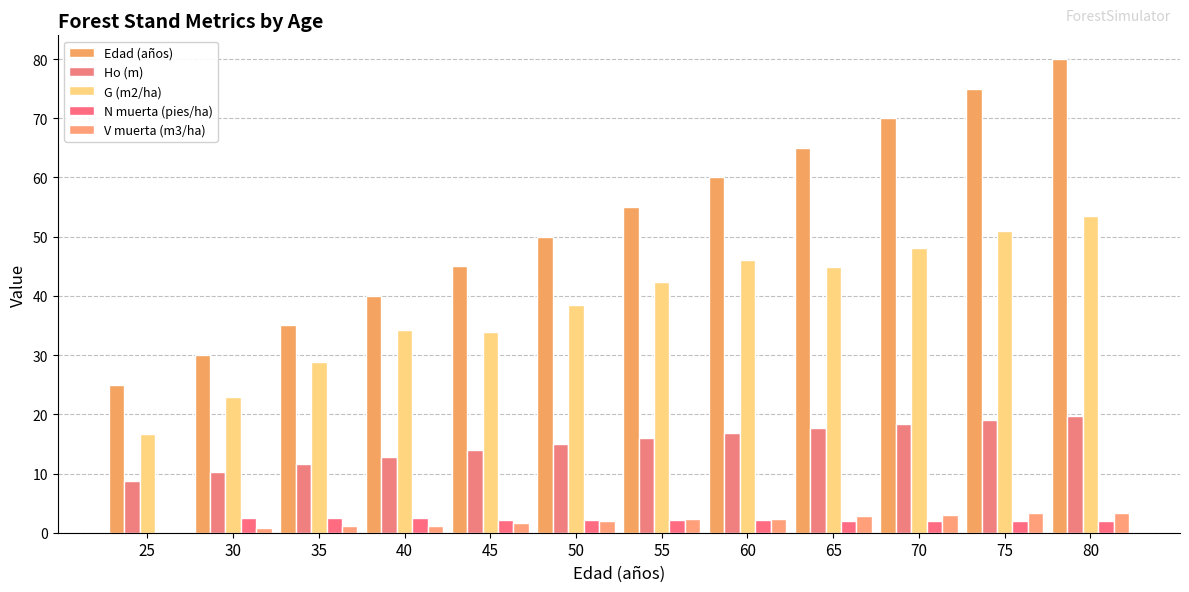

Count the number of data series in this chart.

5